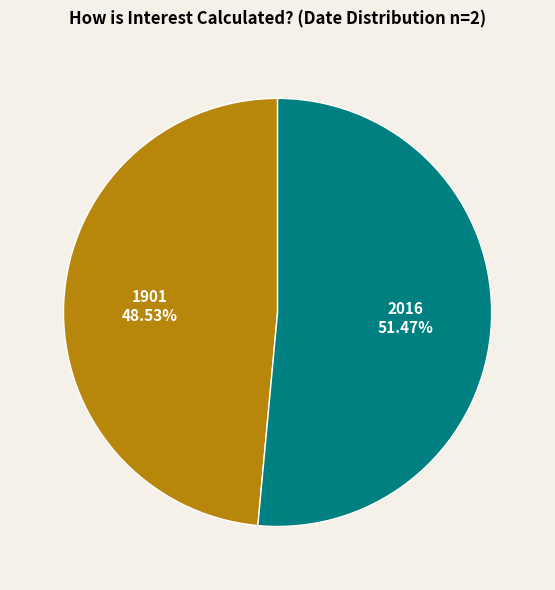

What is the smallest slice in the pie chart?

1901